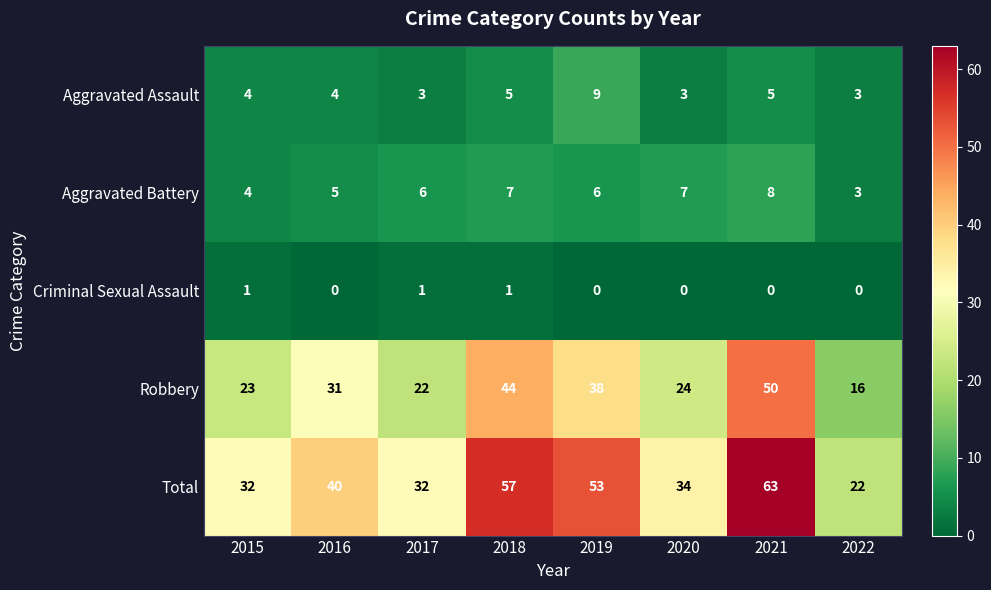

Is the value of Robbery at 2021 greater than the value of Aggravated Battery at 2017?

Yes